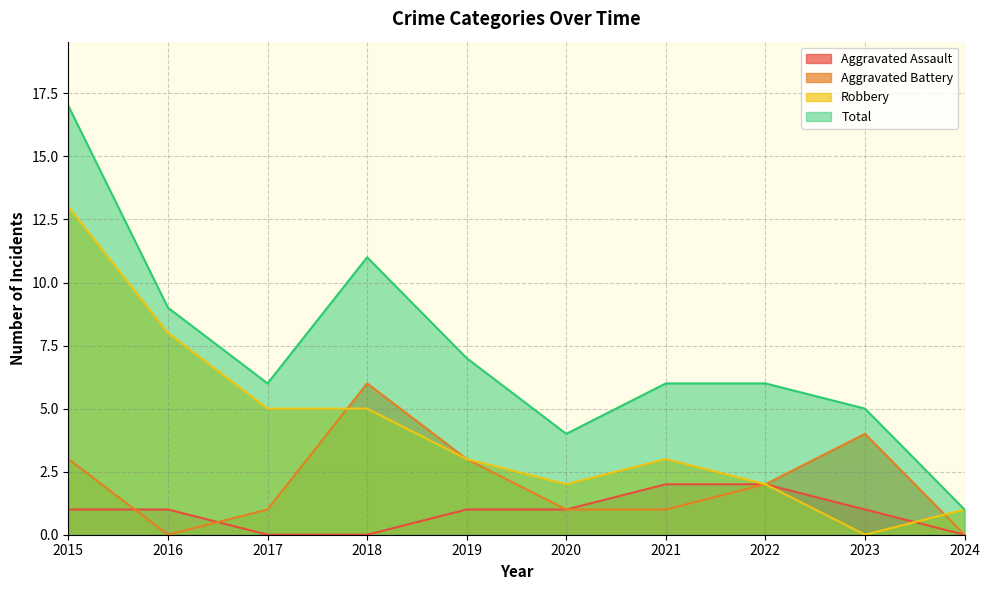

Count the Aggravated Assault values in the range 0 to 1.

8